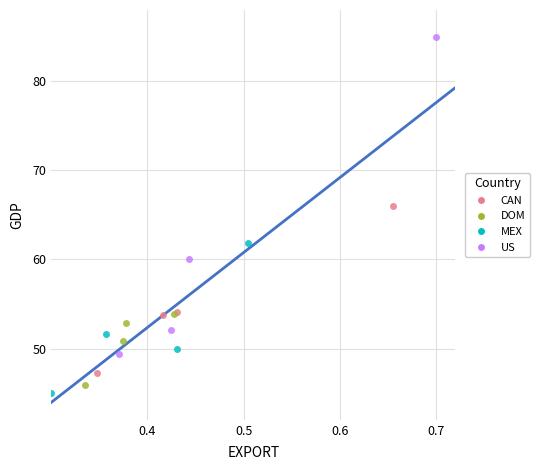

Which series contains the highest Y value?

US